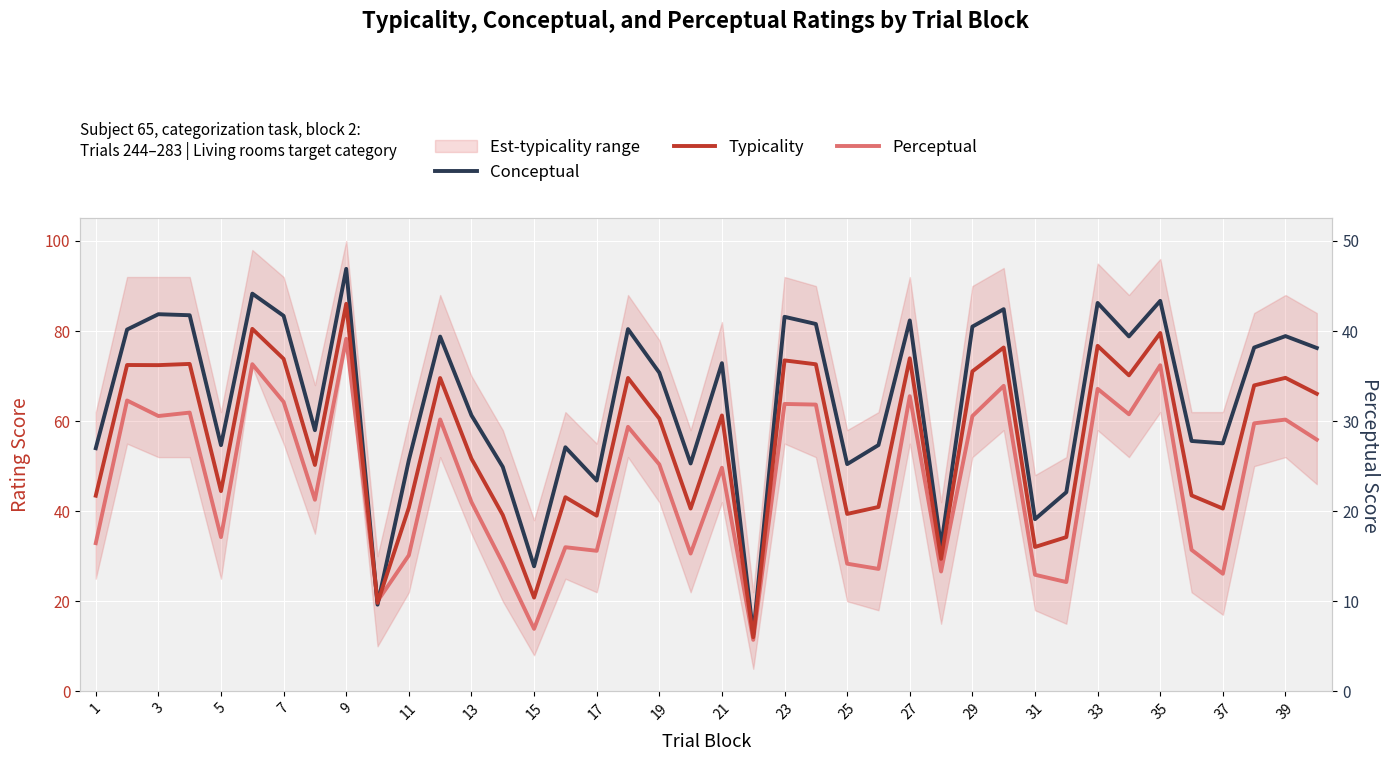

Which series has the widest spread of values?

Conceptual